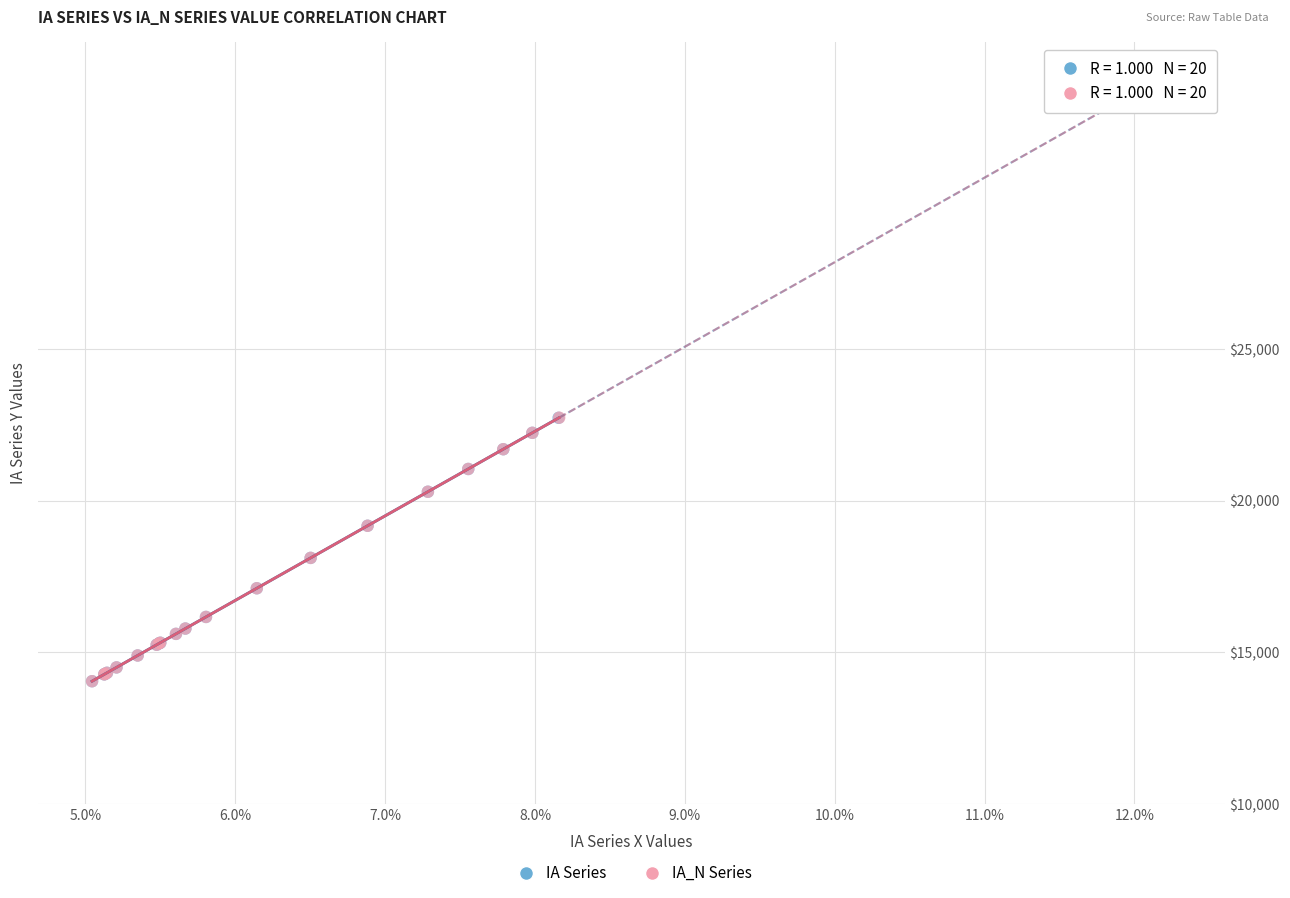

Which series has the widest spread of Y values?

IA_N Series